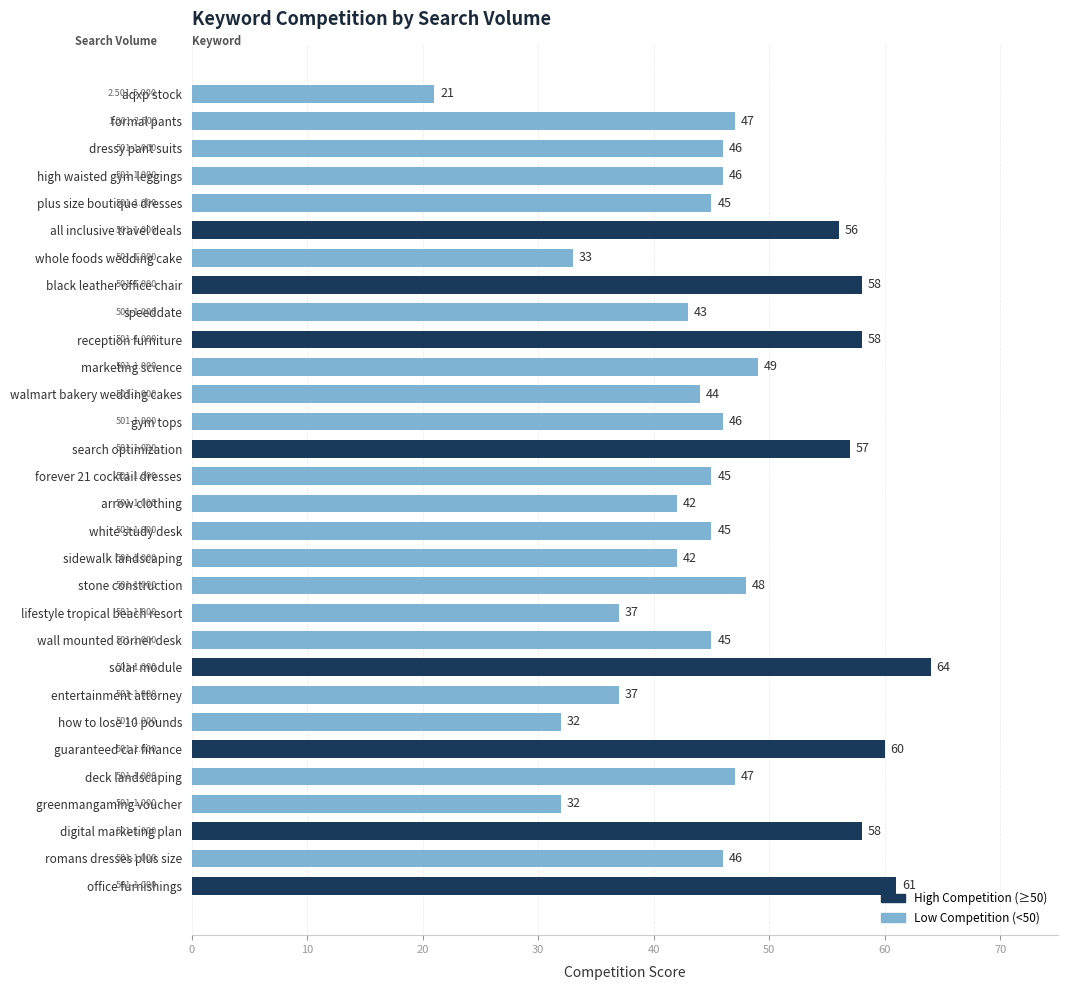

Which has a higher value, guaranteed car finance or plus size boutique dresses?

guaranteed car finance